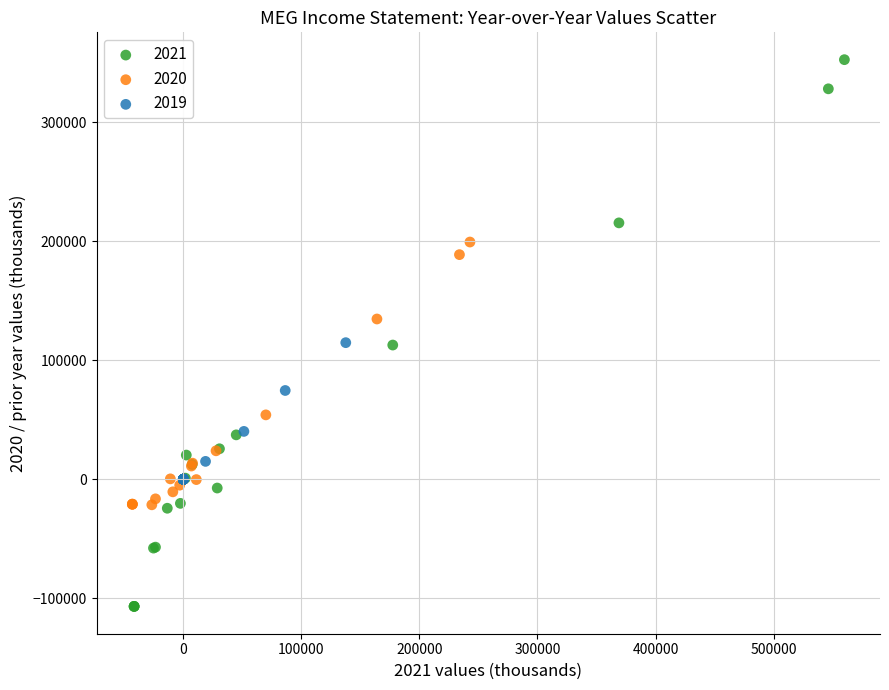

Which series reaches the maximum Y coordinate?

2021